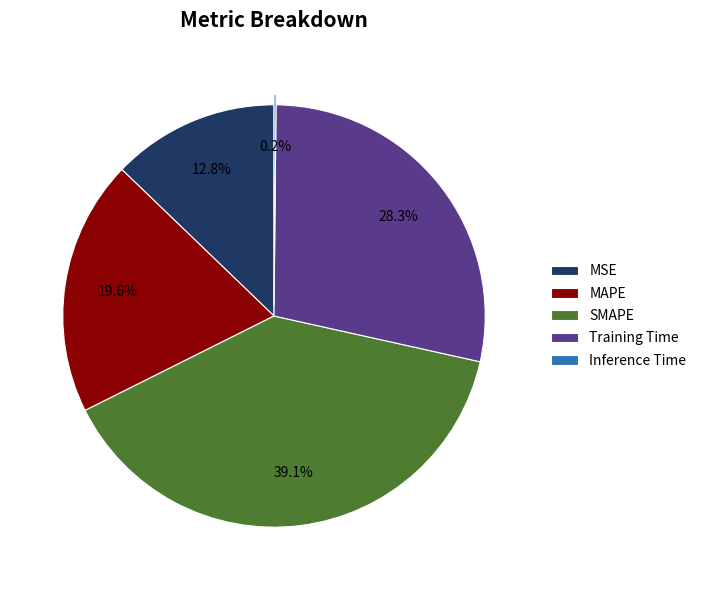

What percentage is the Training Time slice, to the nearest percent?

28%